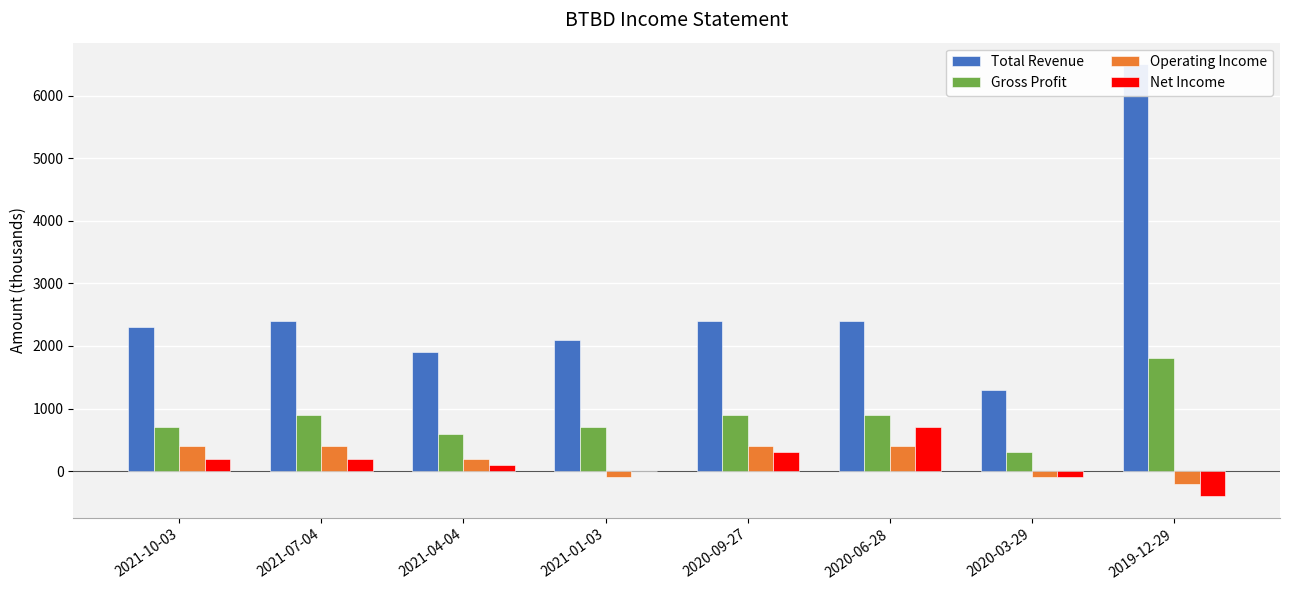

What is the label of the 7th bar from the right?

2021-07-04